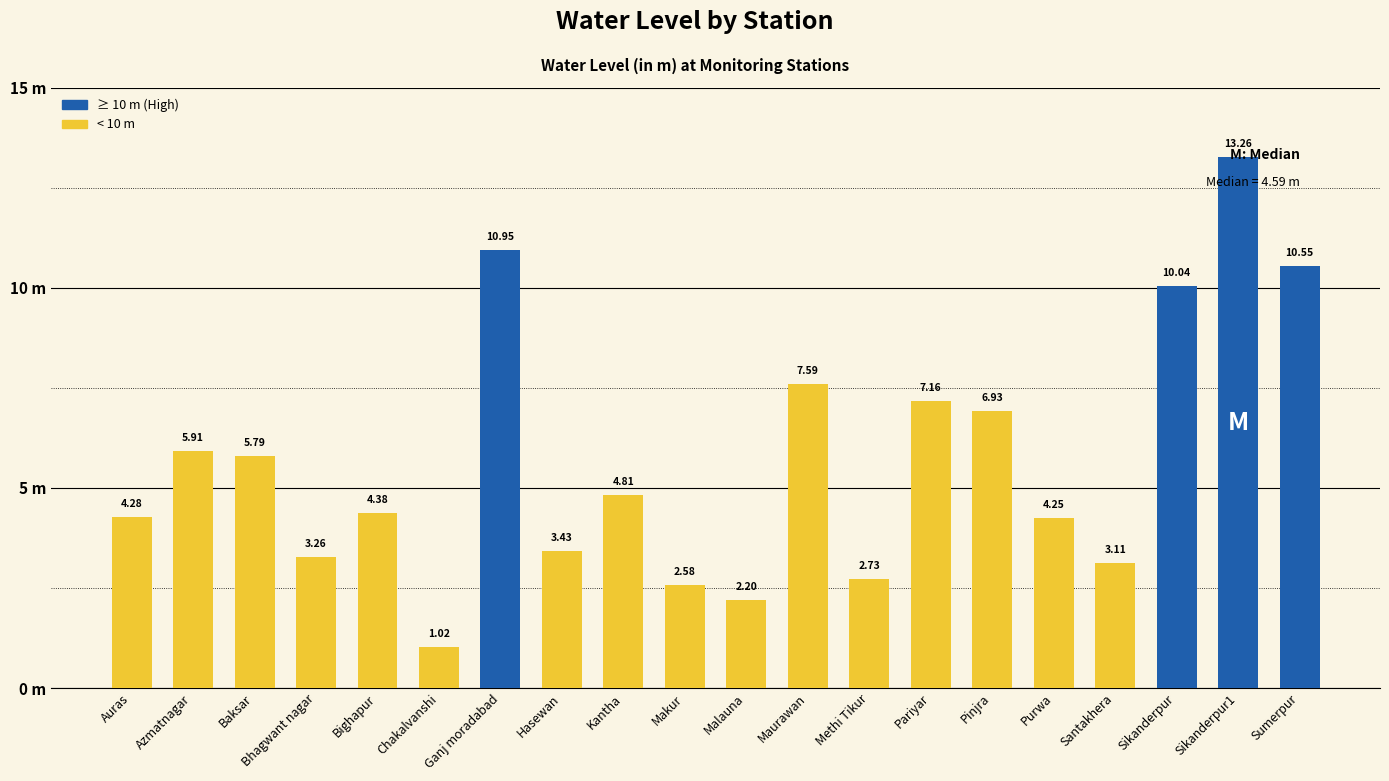

What is the value of the 6th bar from the left?

1.0